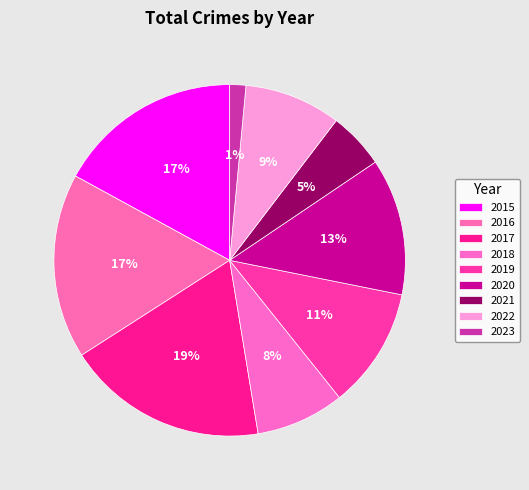

Approximately how many times larger is the value at 2019 compared to 2017?

0.6